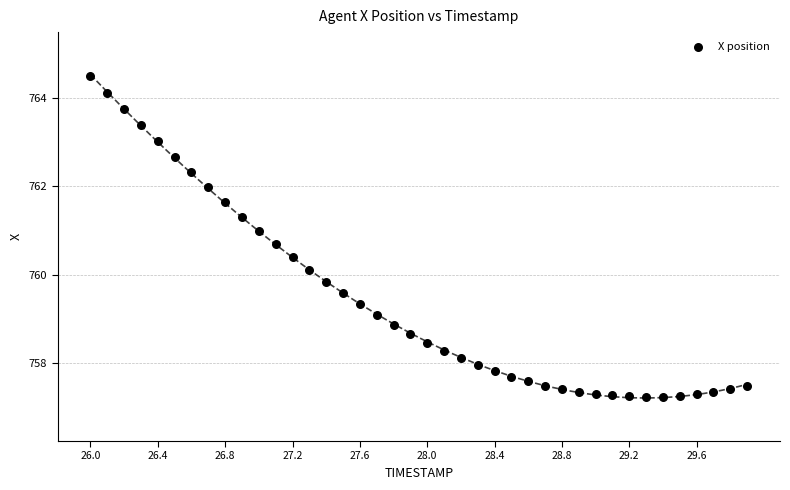

What is the range of X values (max minus min)?

3.9